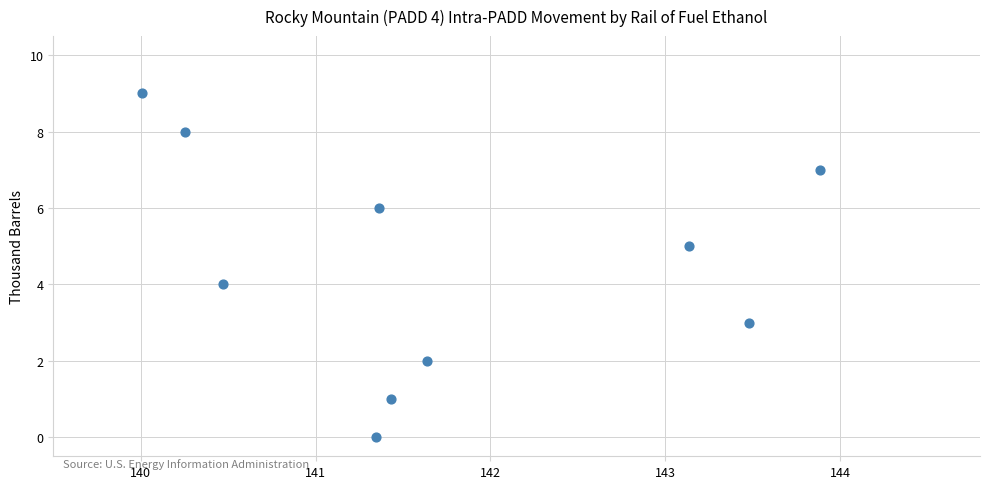

What is the range of Y values (max minus min)?

9